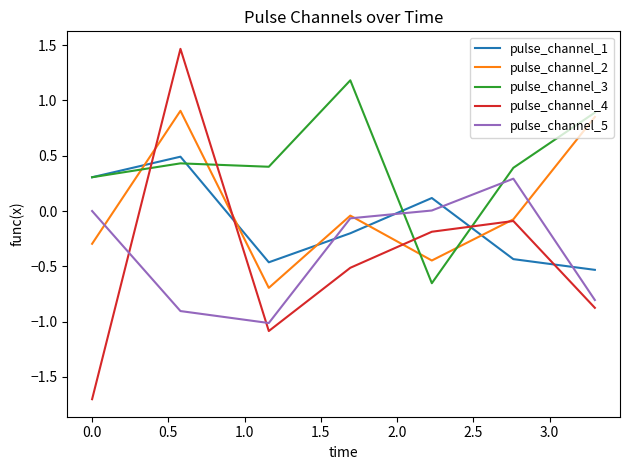

Which series has the largest total across all categories?

pulse_channel_3